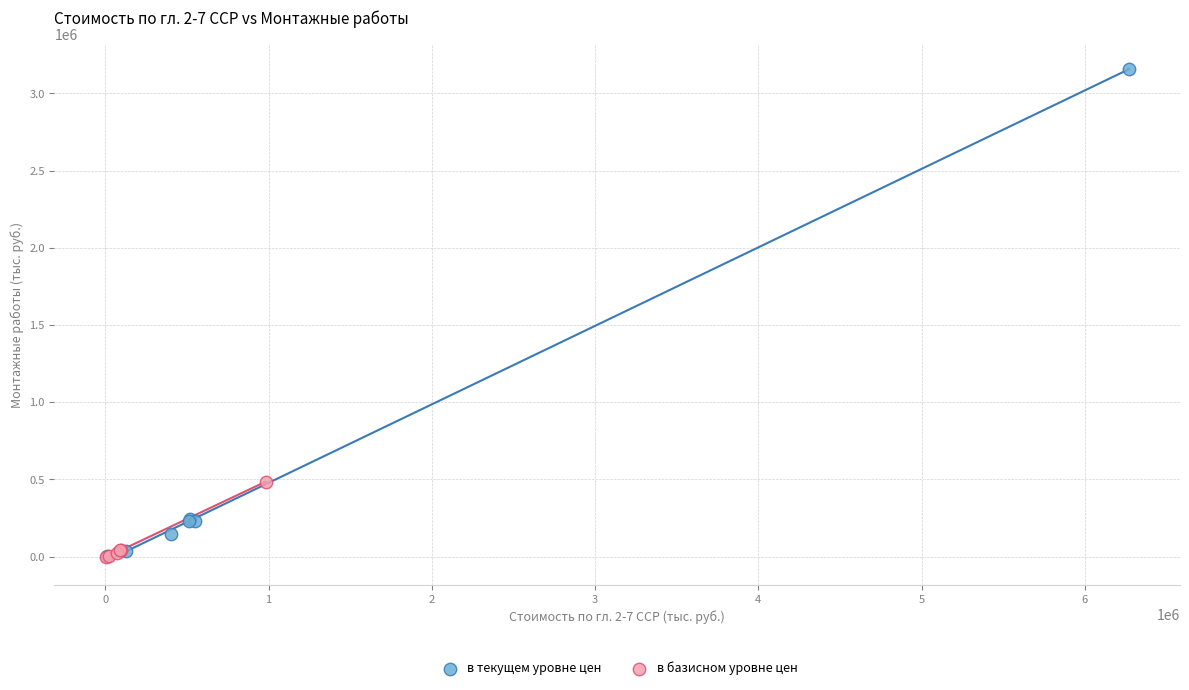

Which series has the widest spread of Y values?

в текущем уровне цен